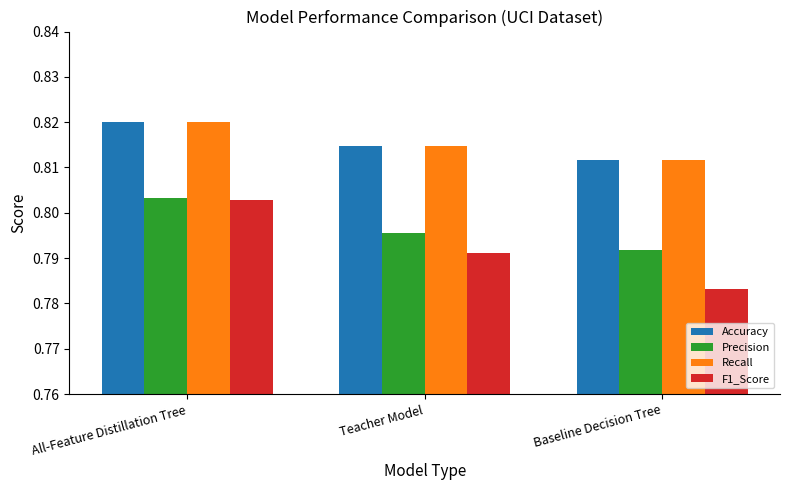

At how many categories does at least one series exceed 0?

3